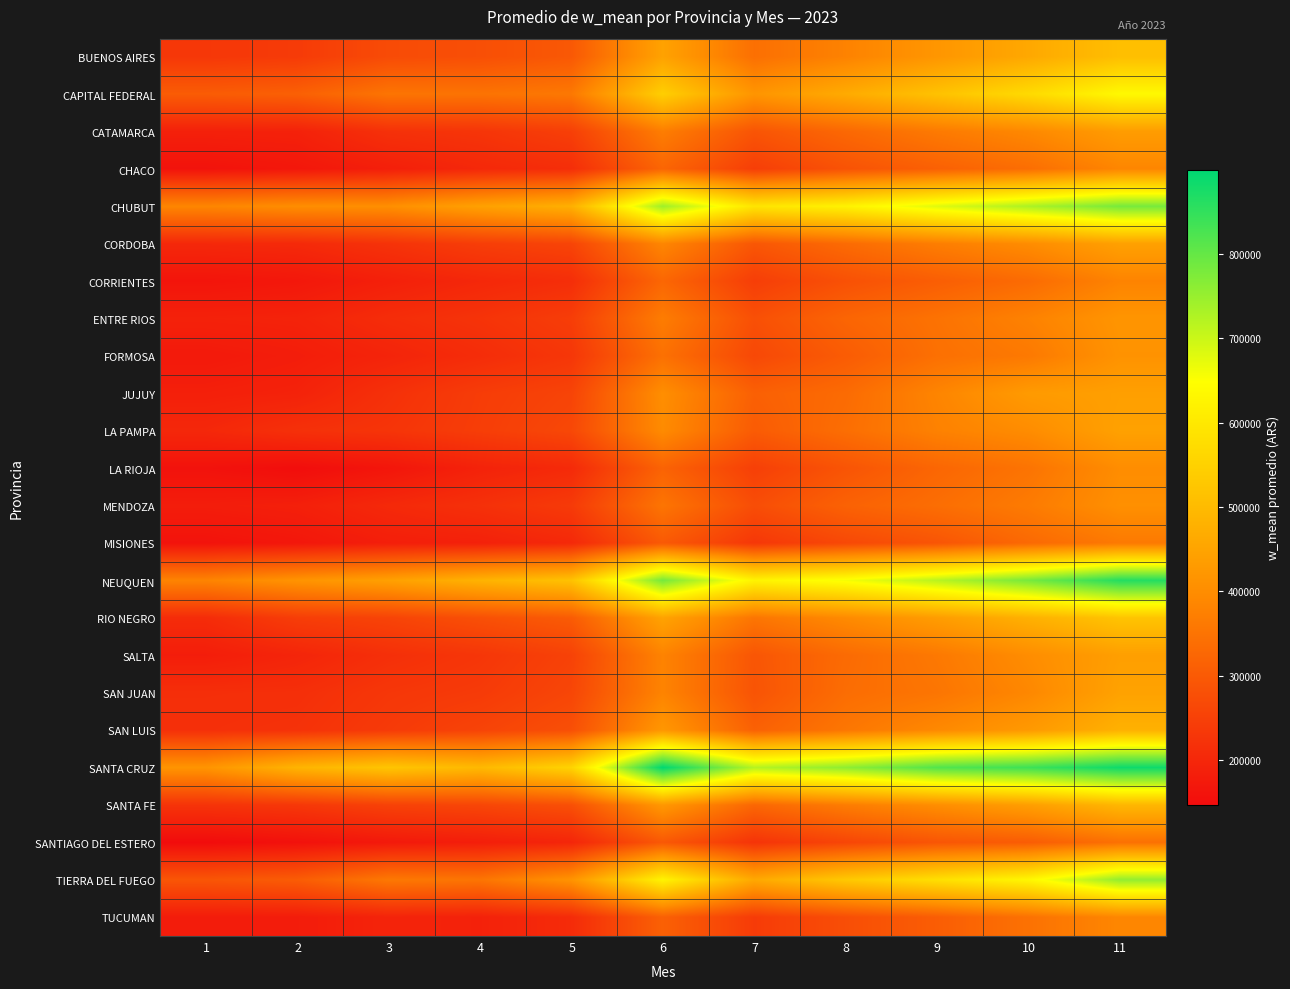

Count the number of categories in the chart.

11